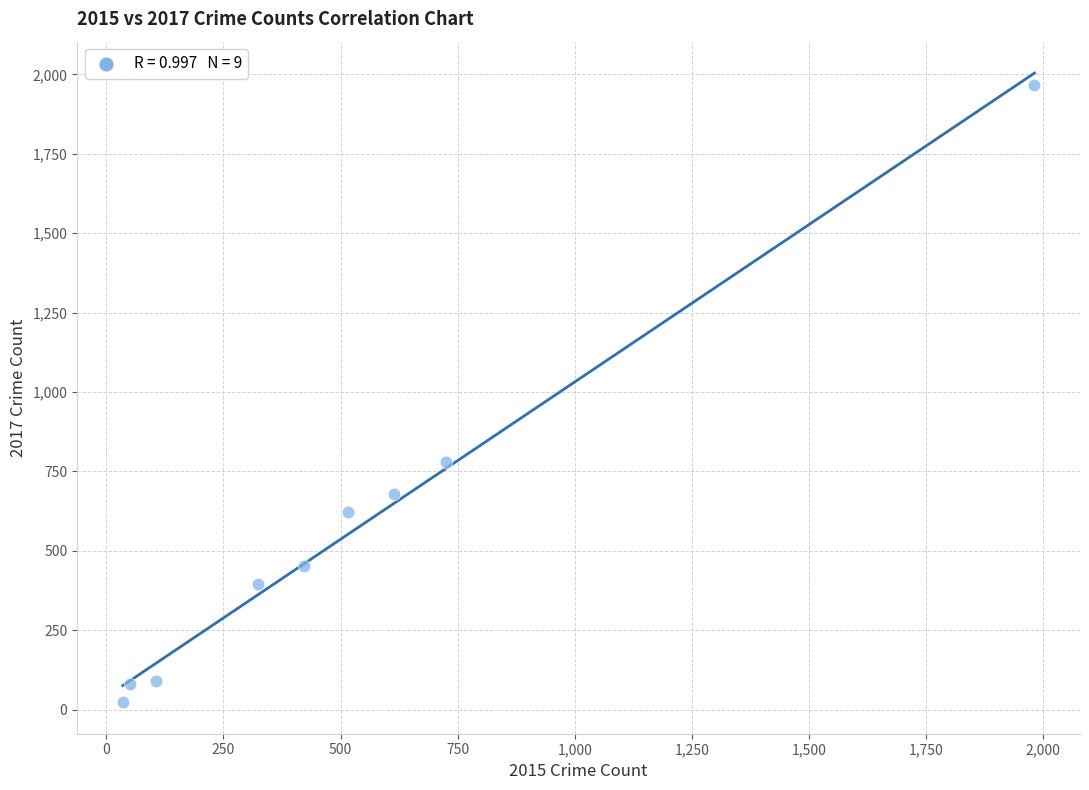

What Y value in the scatter plot is closest to 995?

780